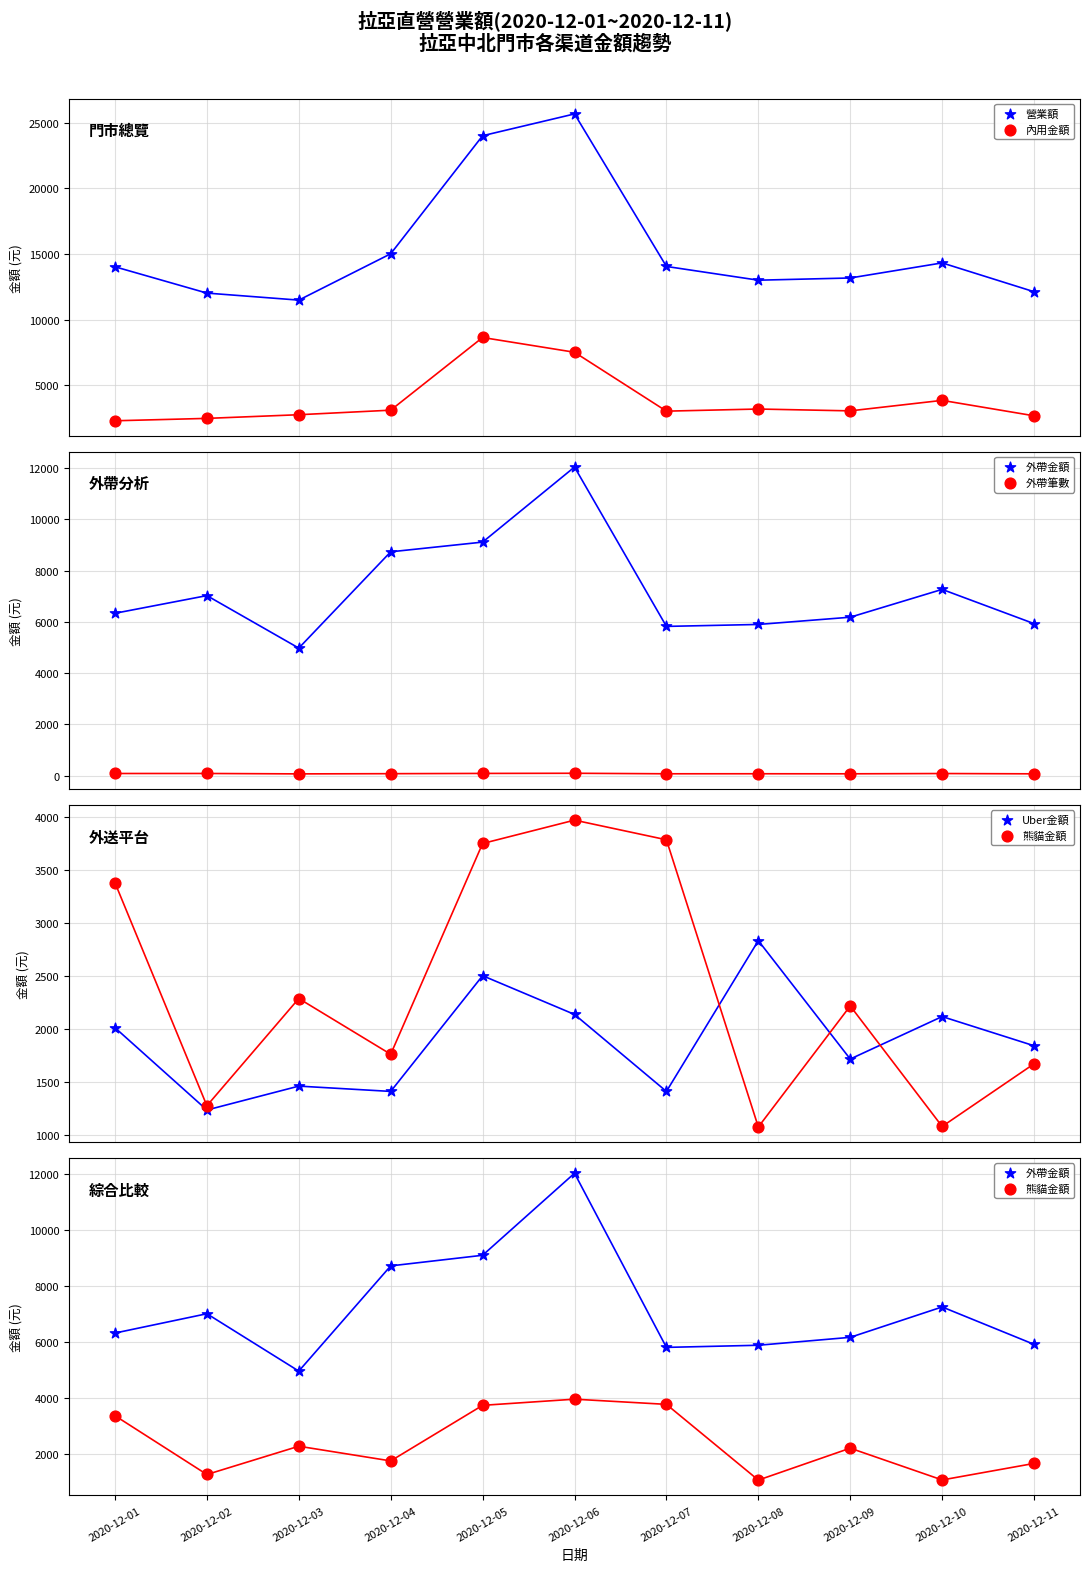

At which category is the sum across all series the highest?

2020-12-06